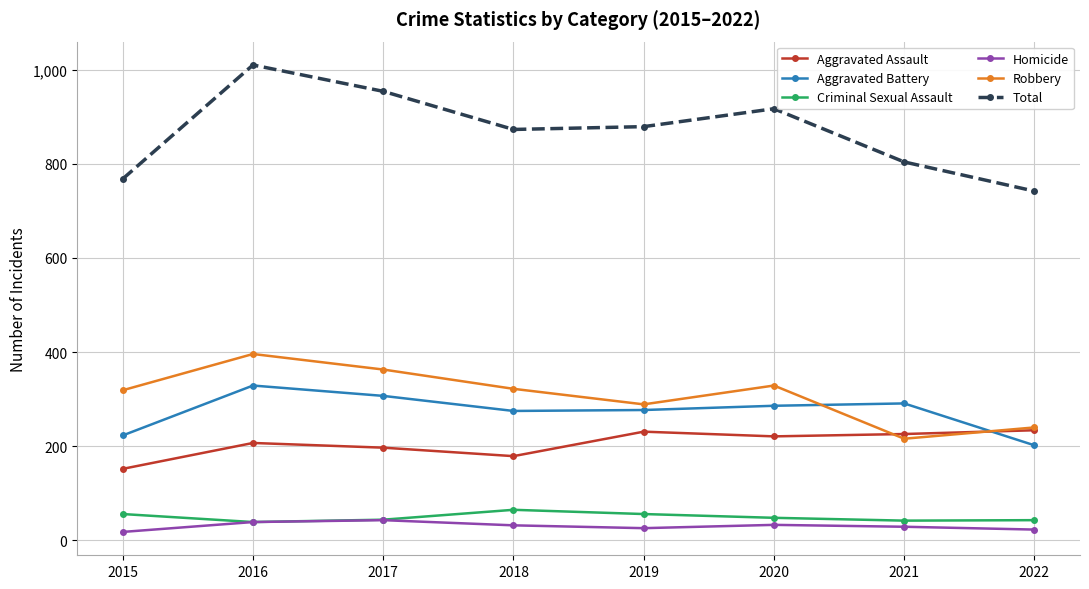

At how many categories does at least one series exceed 81?

8